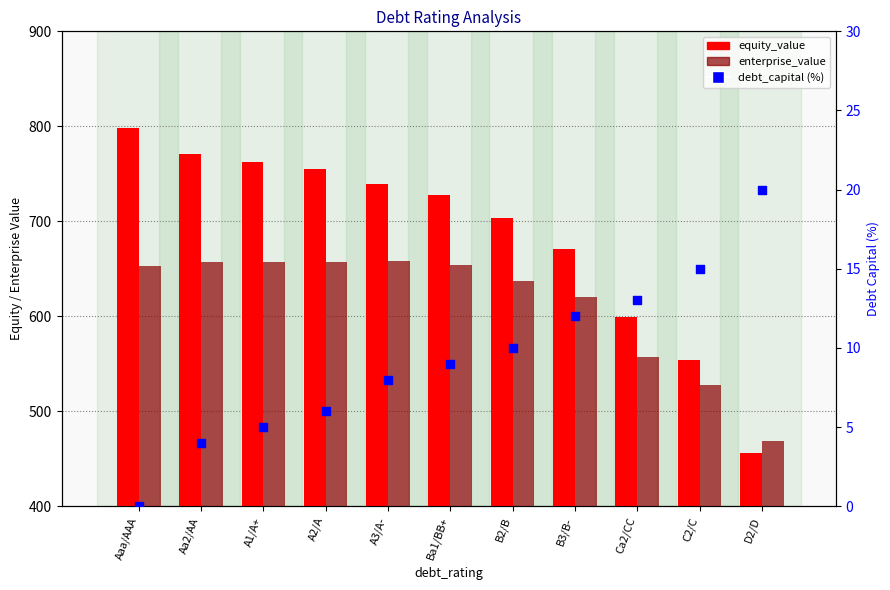

Is the value of enterprise_value at A2/A greater than the value of equity_value at A3/A-?

No